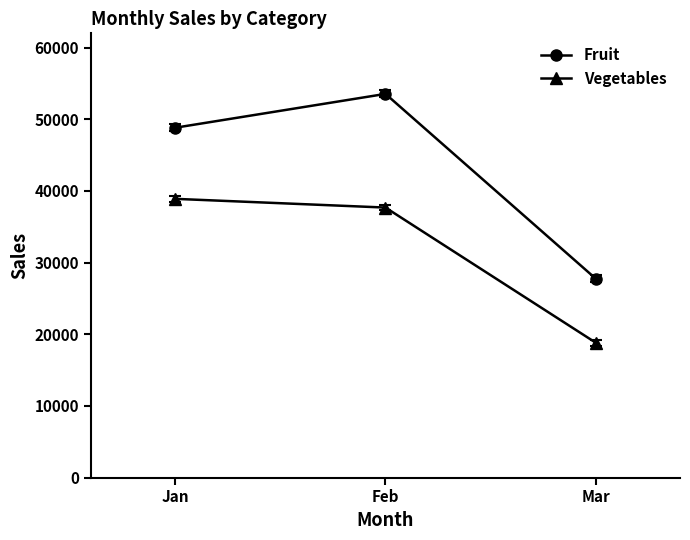

At which label is Vegetables closest to 28861?

Feb